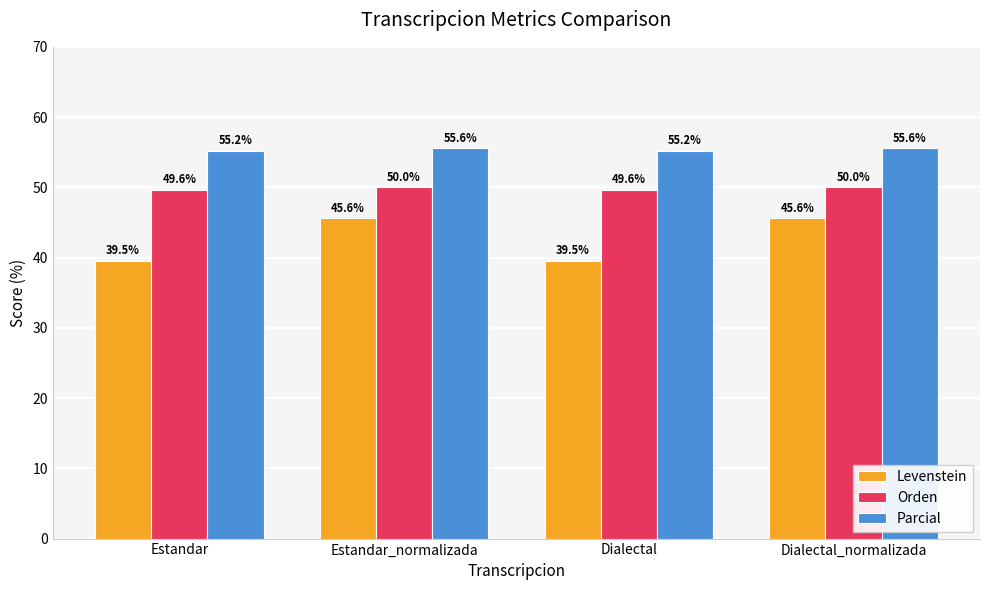

What are all the series names shown in the legend?

Levenstein, Orden, Parcial